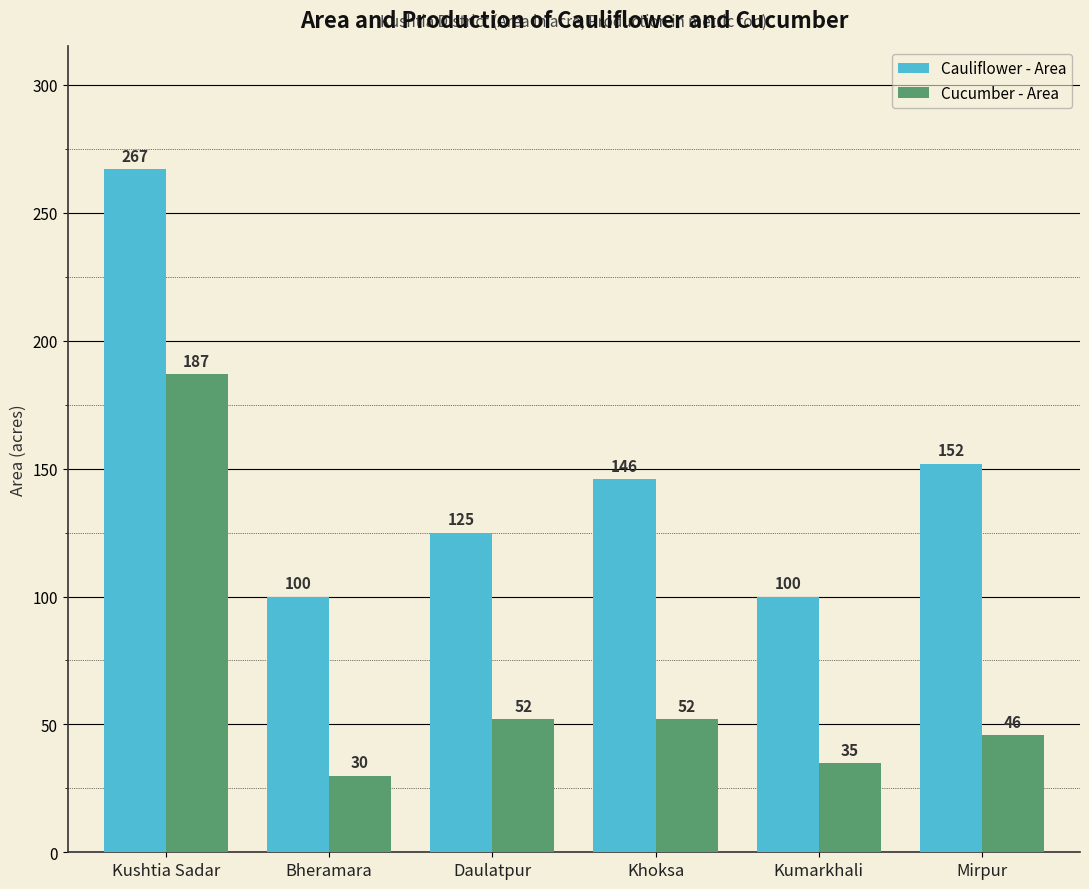

Which label corresponds to the smallest value in the chart?

Bheramara